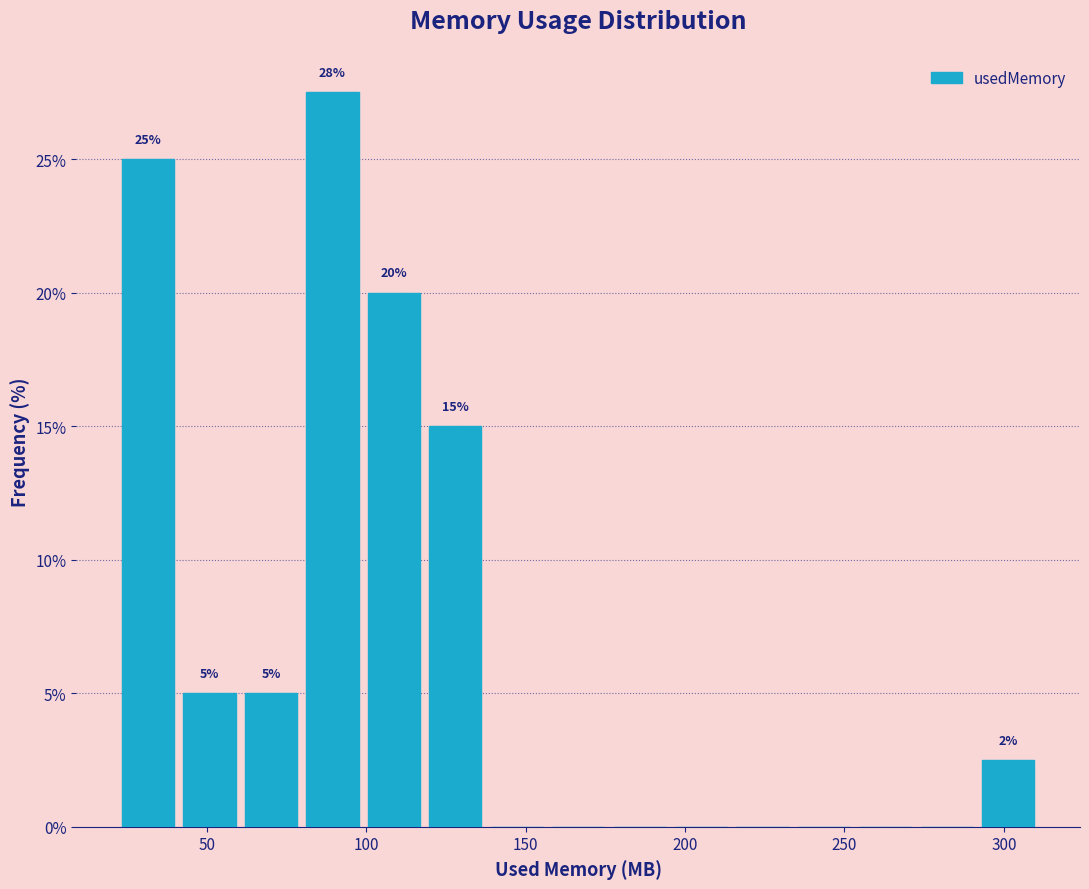

Around what value on the x-axis is the tallest bar? Give the approximate position of its centre, as read against the axis.

90